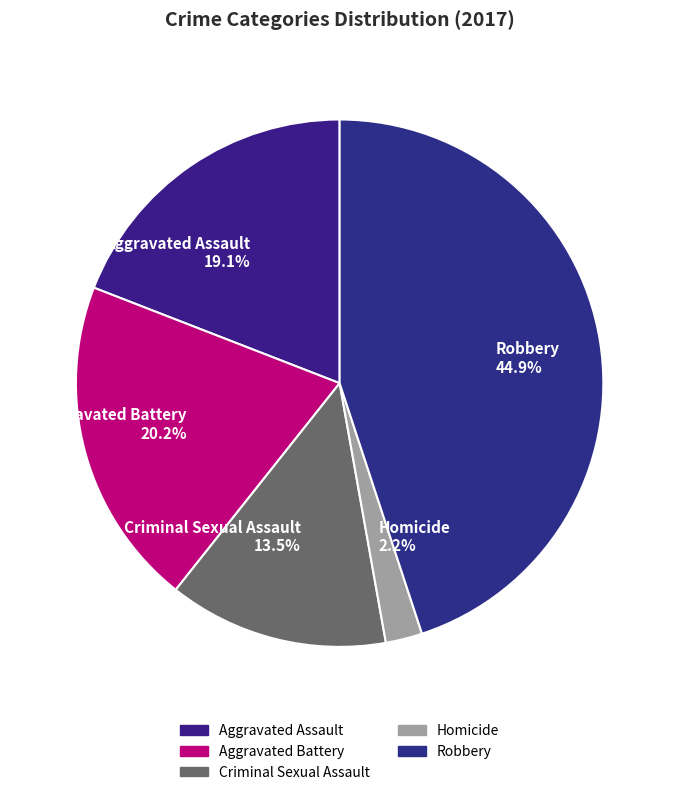

To the nearest percent, what portion does Robbery represent?

45%